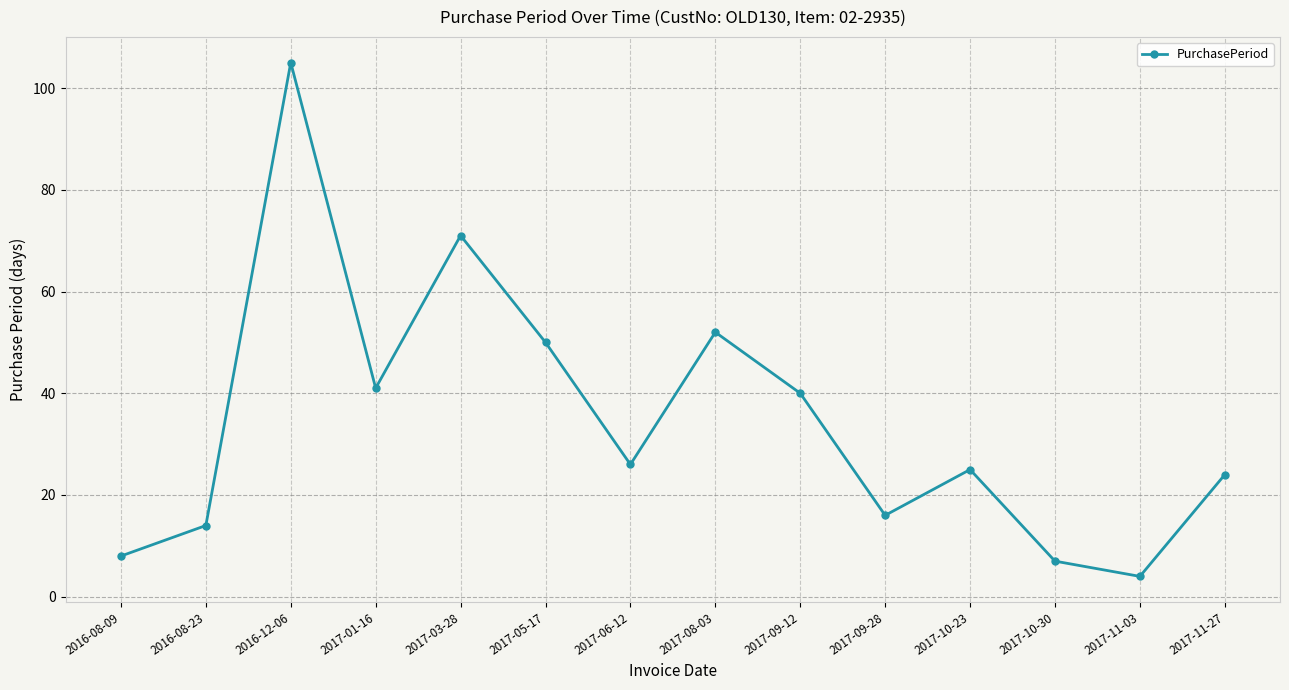

Reading left to right, transcribe all the data shown in this chart.

2016-08-09=8	2016-08-23=14	2016-12-06=105	2017-01-16=41	2017-03-28=71	2017-05-17=50	2017-06-12=26	2017-08-03=52	2017-09-12=40	2017-09-28=16	2017-10-23=25	2017-10-30=7	2017-11-03=4	2017-11-27=24